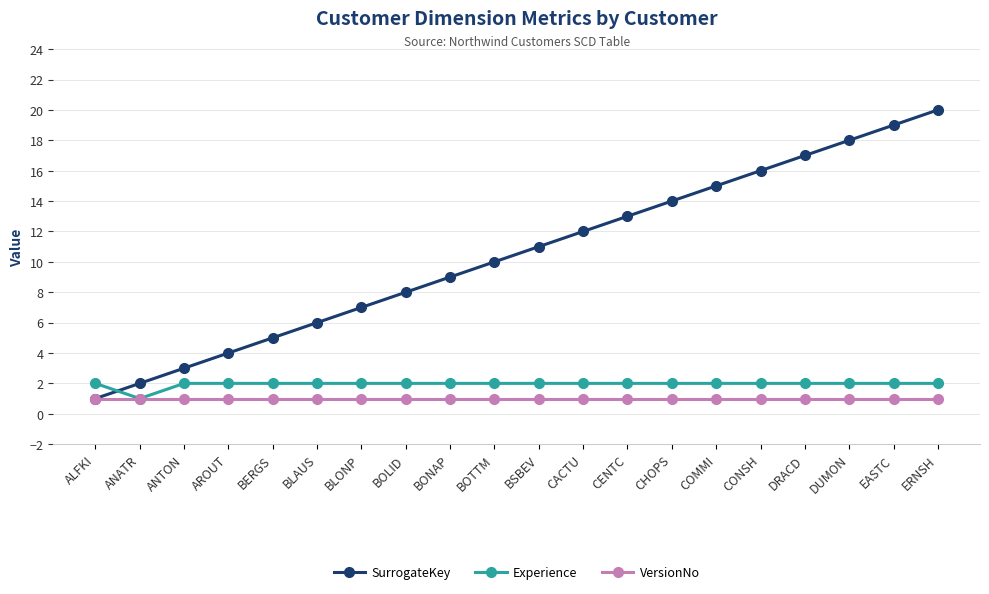

Rank the categories by SurrogateKey value from highest to lowest.

ERNSH, EASTC, DUMON, DRACD, CONSH, COMMI, CHOPS, CENTC, CACTU, BSBEV, BOTTM, BONAP, BOLID, BLONP, BLAUS, BERGS, AROUT, ANTON, ANATR, ALFKI